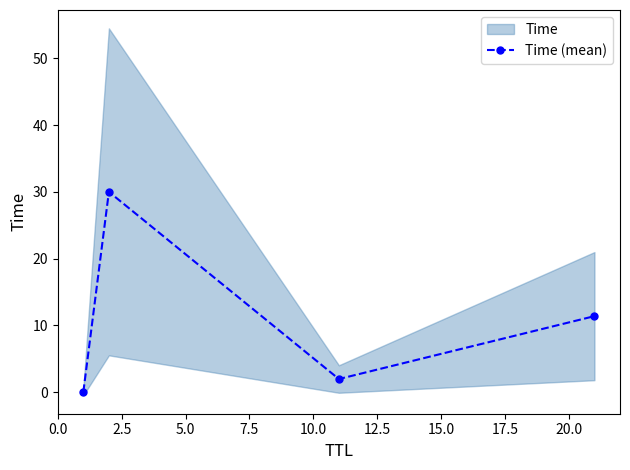

The value at 2.5 is 20.4. True or false?

False